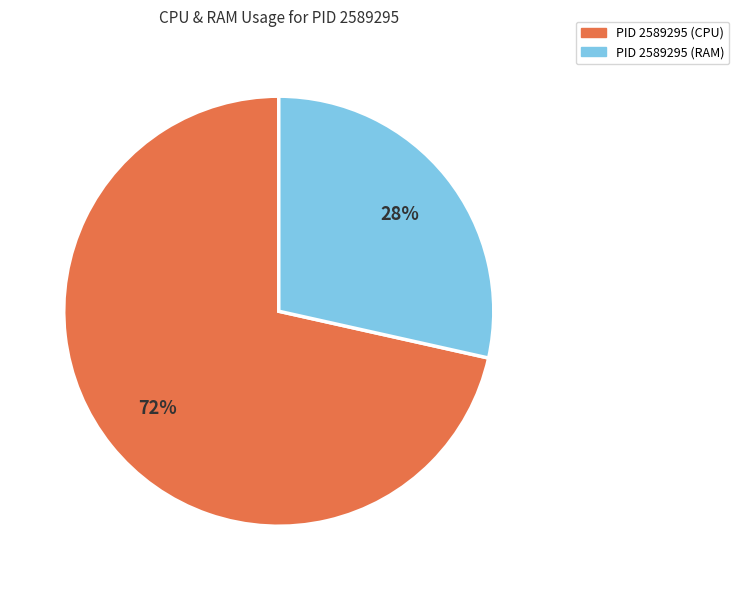

Does any single category account for the majority?

Yes